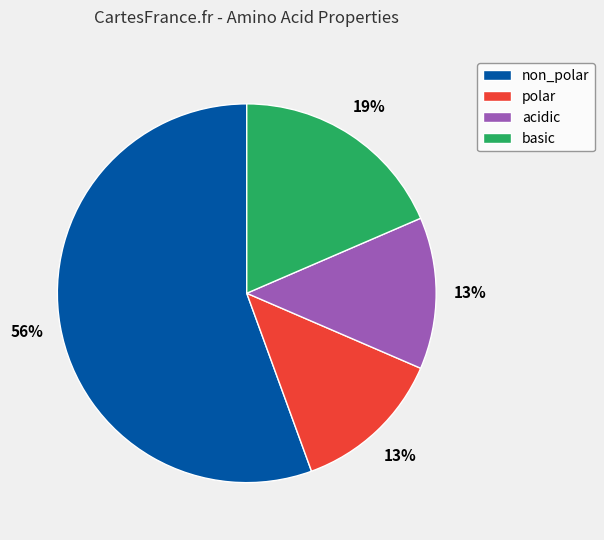

Combined, do non_polar and polar account for over 50%?

Yes